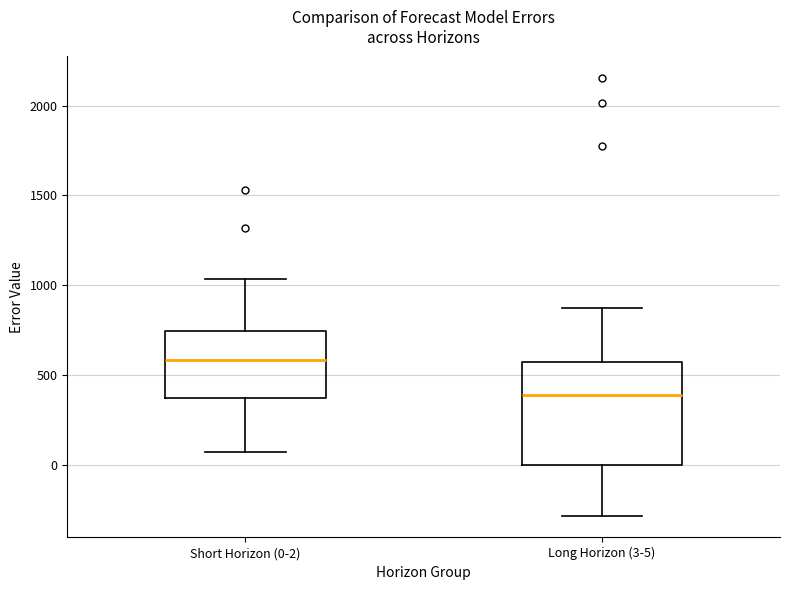

Reading left to right, read every box against the y-axis: the position of its median line, the range the box covers, and the ends of its whiskers. The values are not printed on the chart, so give them approximately, as read against the axis.

Short Horizon (0-2): median 600, box 350 to 750, whiskers 50 to 1050
Long Horizon (3-5): median 400, box 0 to 550, whiskers -300 to 900